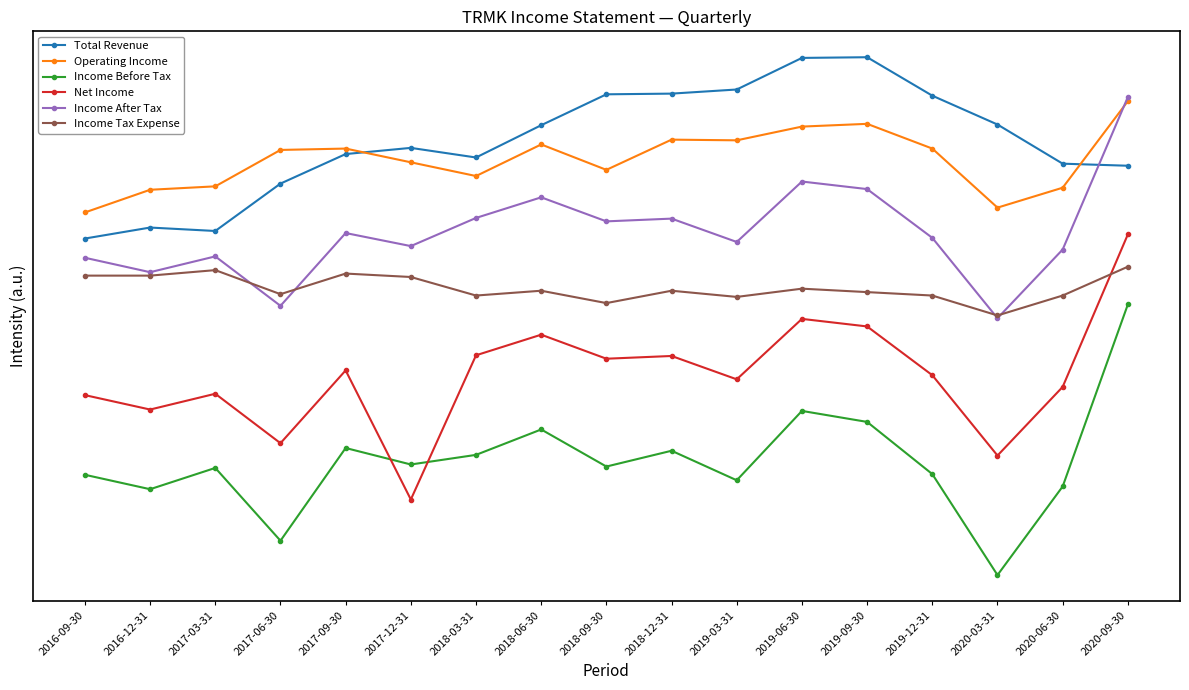

Is this an area chart (filled region under the line)?

No